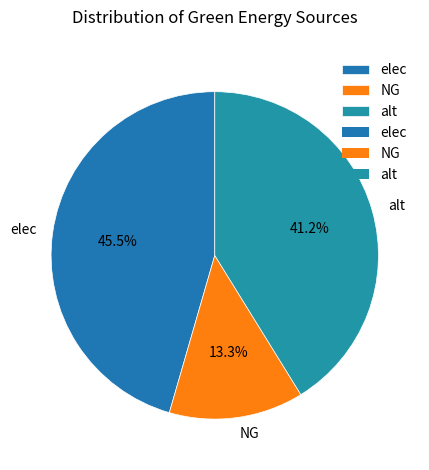

Which category has the biggest portion of the pie?

elec